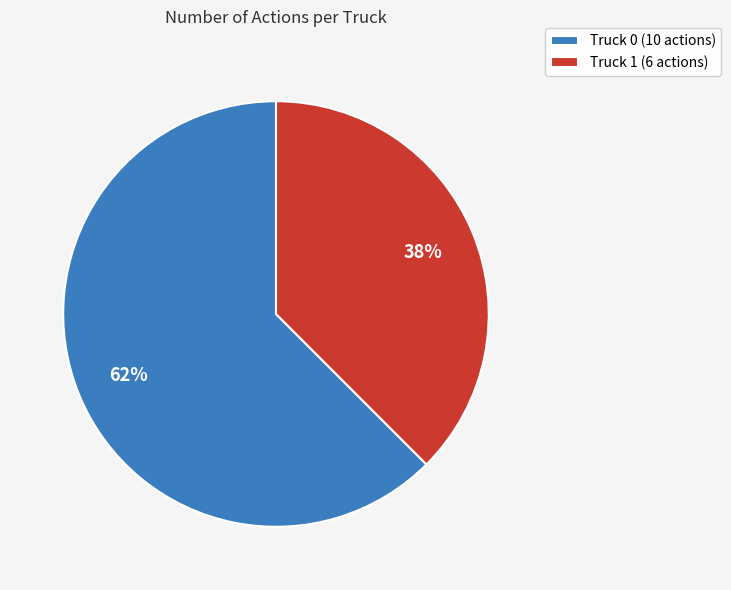

Count the number of slices in the pie.

2